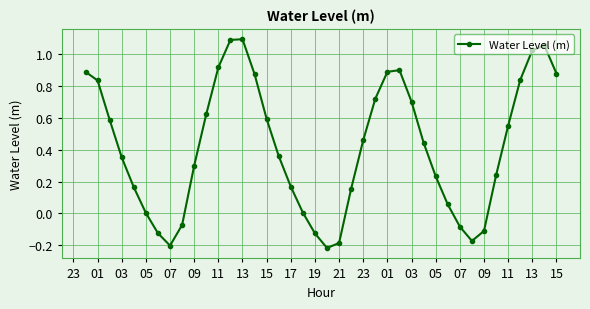

How many points are higher than both their immediate neighbors (excluding endpoints)?

3